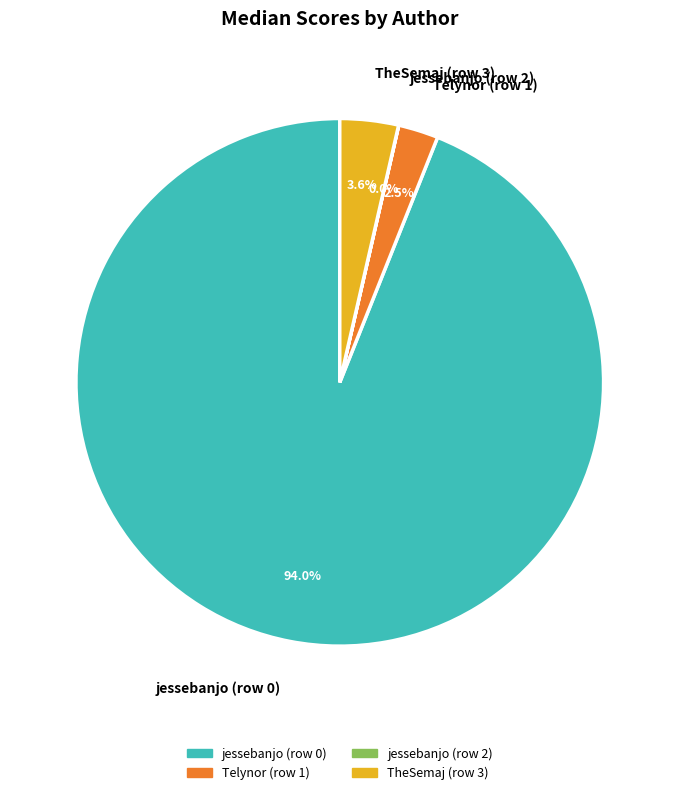

To the nearest percent, what is the average slice percentage?

25%